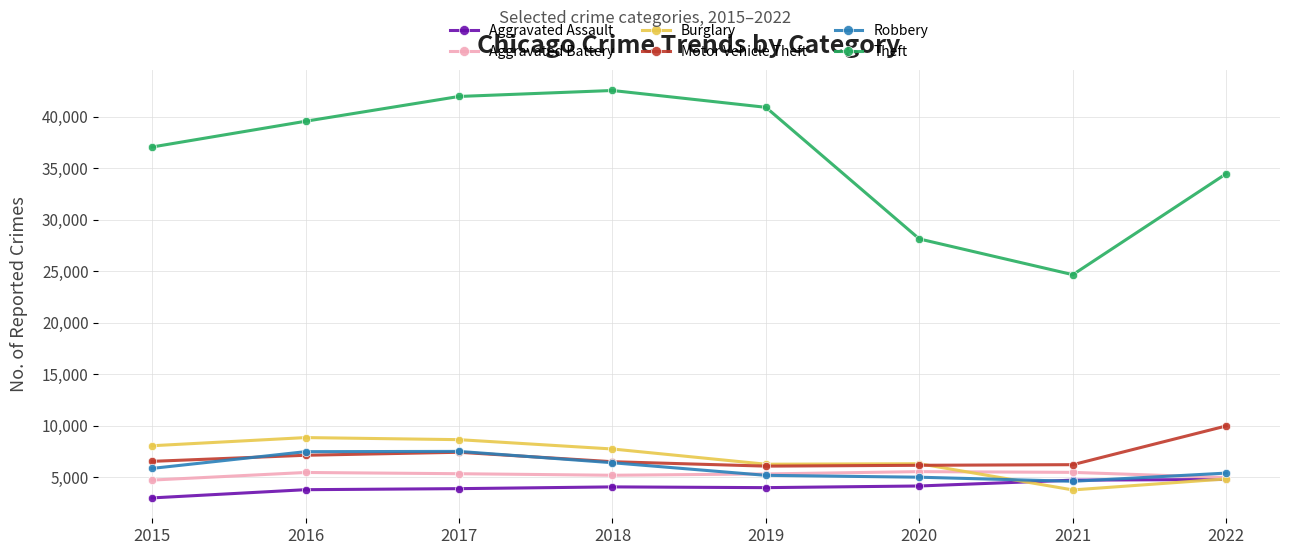

Is the value of Burglary at 2017 greater than the value of Aggravated Assault at 2019?

Yes